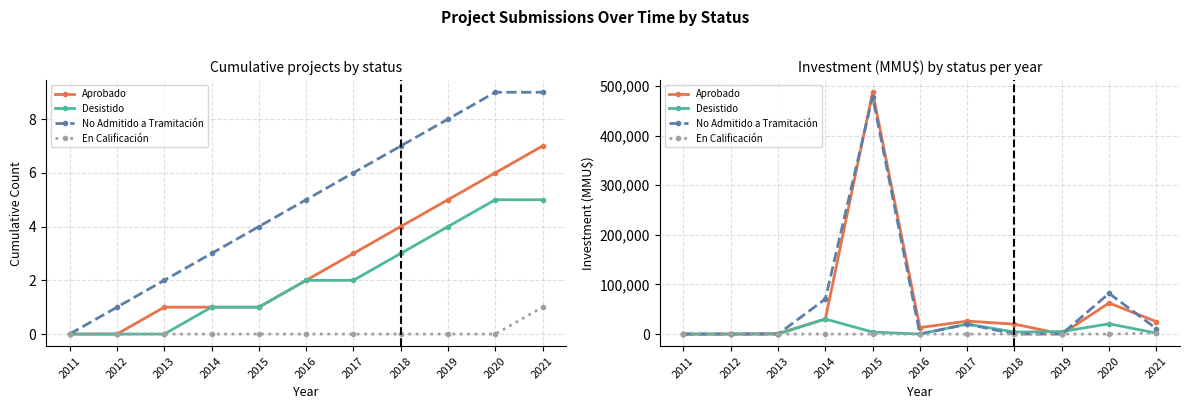

Does the chart have visible grid lines?

Yes